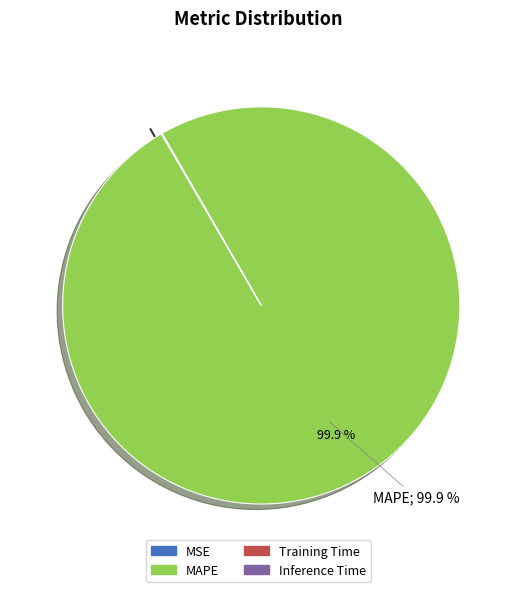

What is the largest slice in the pie chart?

MAPE